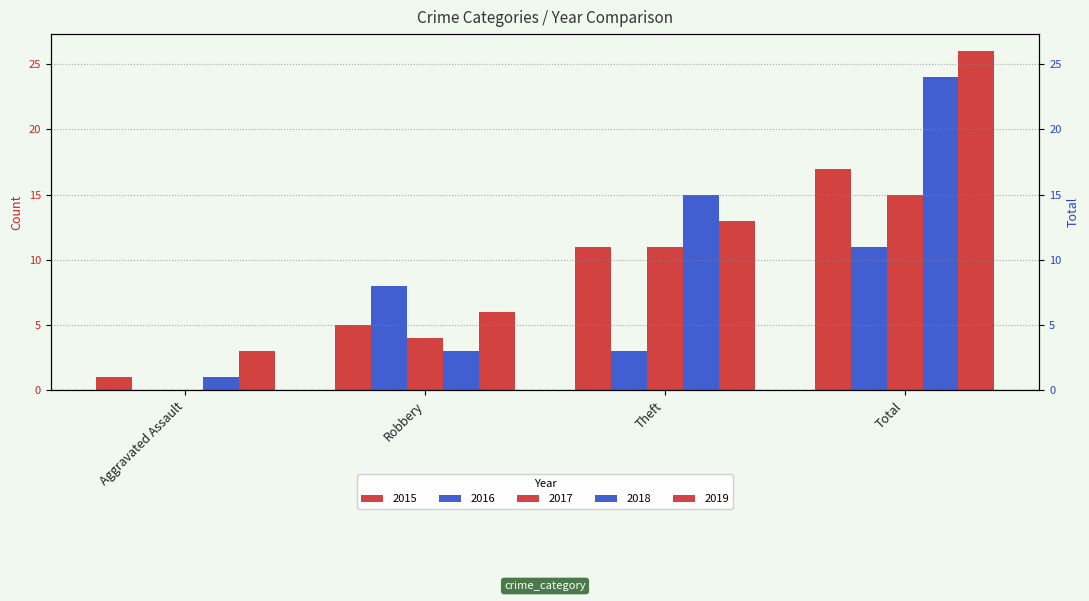

Count the 2015 values in the range 5 to 17.

3